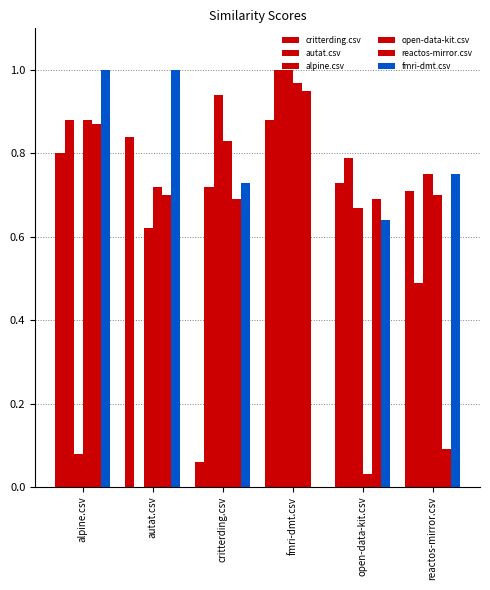

How many groups of bars are there?

6